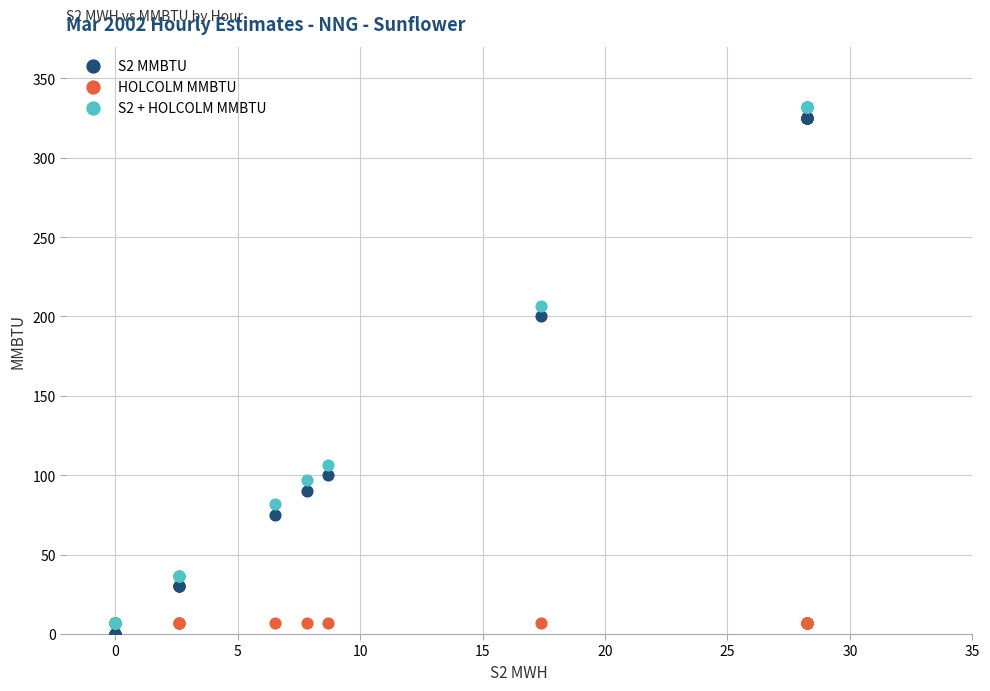

Which series reaches the minimum Y coordinate?

S2 MMBTU